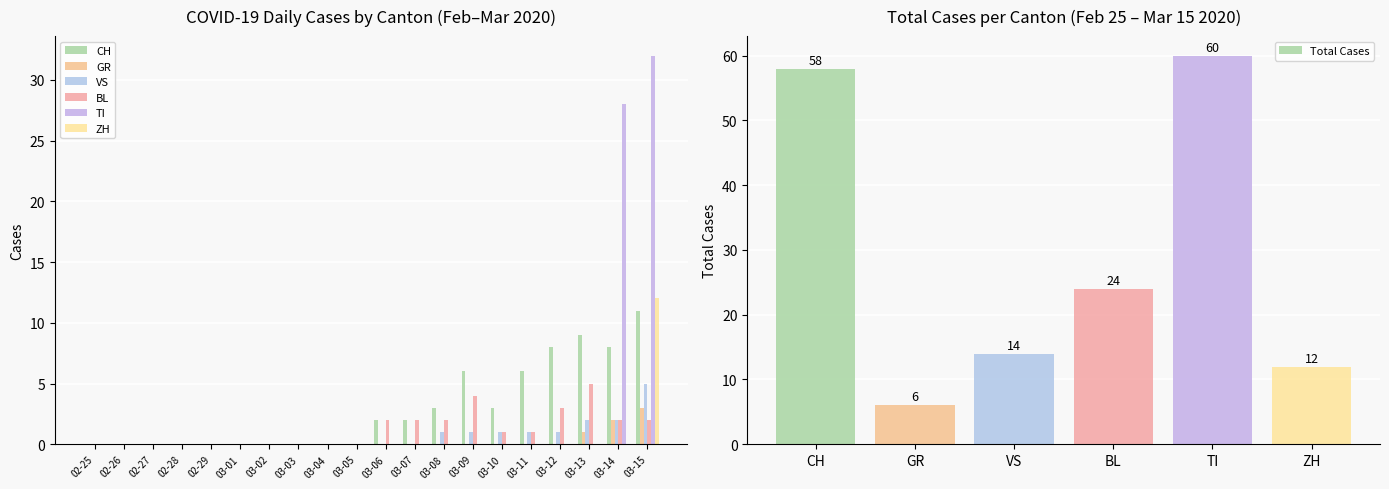

Where does the Total Cases series first go above 24?

CH